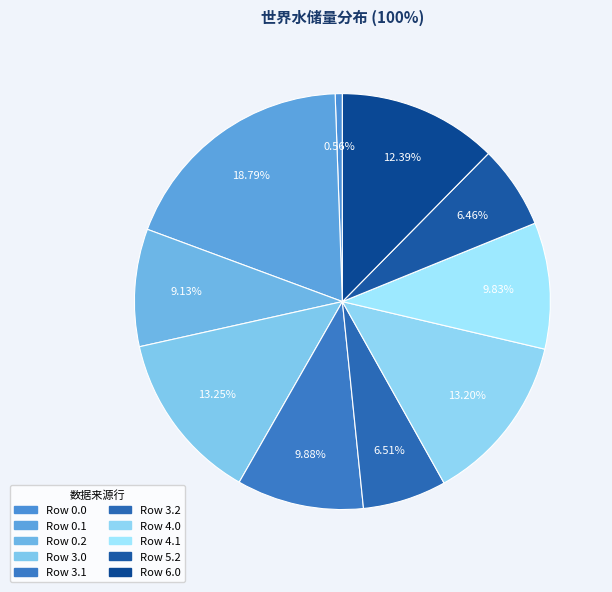

Count the number of slices in the pie.

10